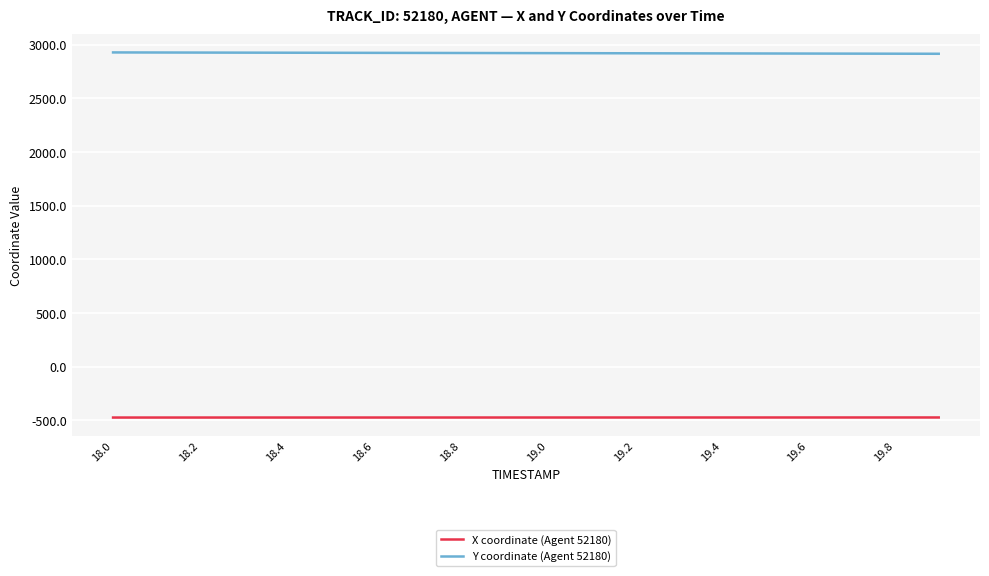

True or false: Y coordinate (Agent 52180) and X coordinate (Agent 52180) cross at least once.

False